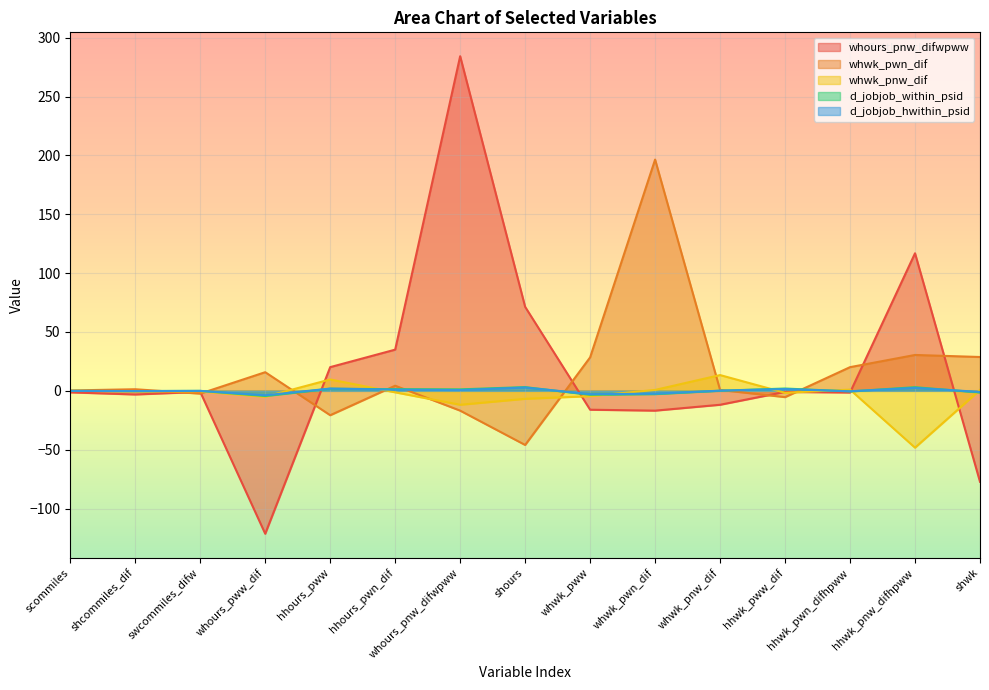

The d_jobjob_within_psid series shows 0.1 at whwk_pnw_dif. True or false?

True